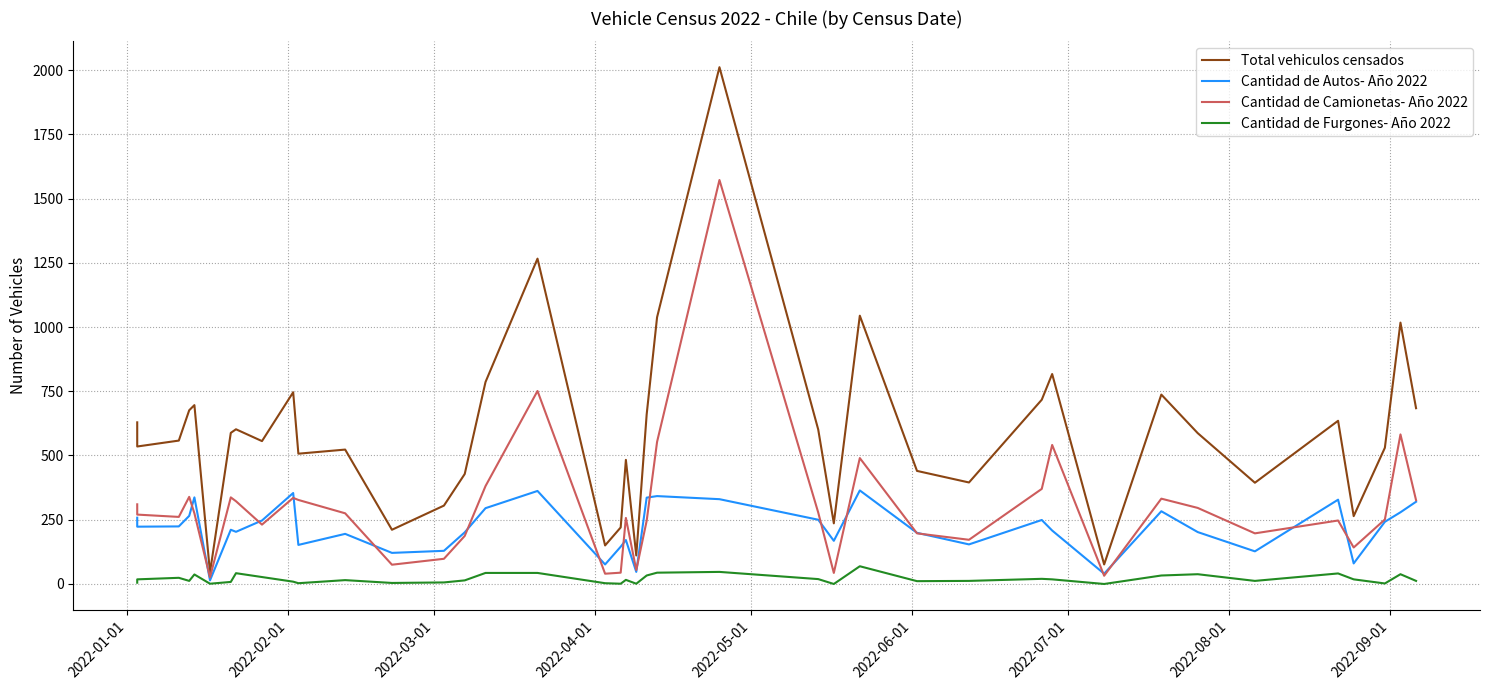

True or false: Total vehiculos censados has more than 2 interior local peaks.

True